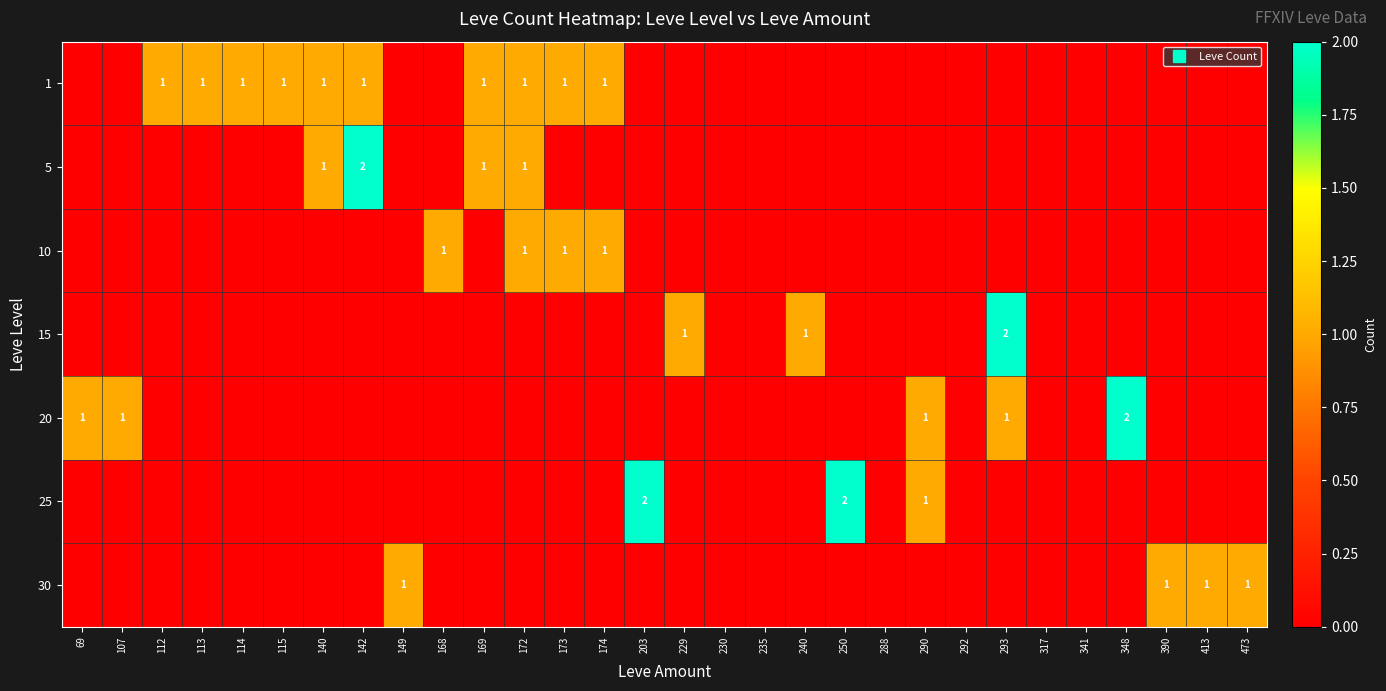

Is it true that 10 equals 1 at 107?

False